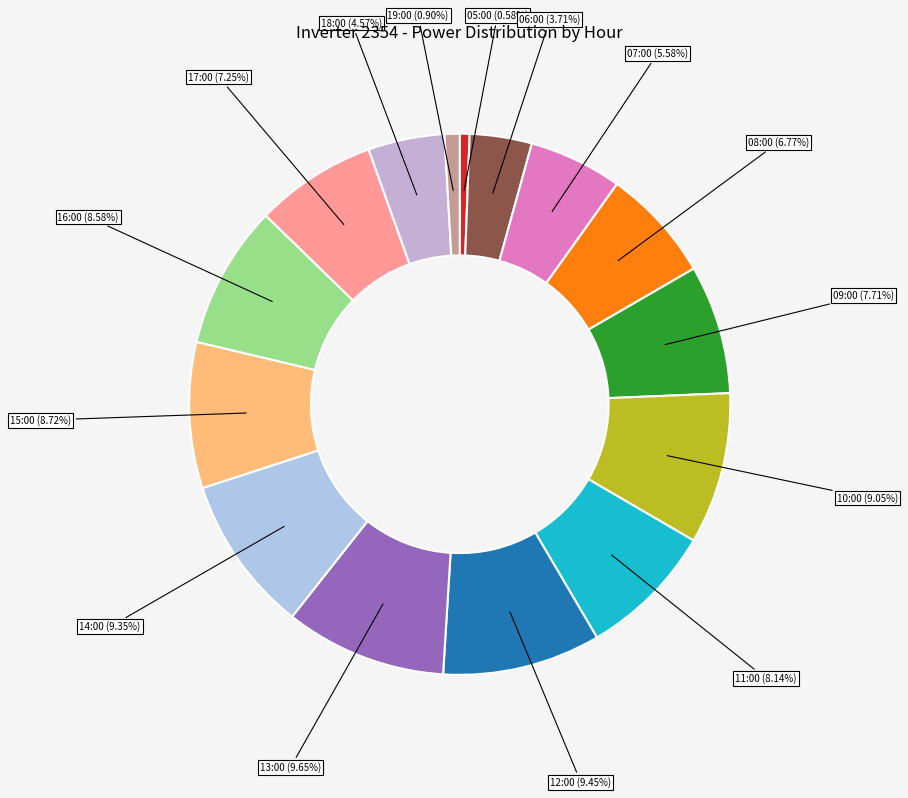

True or false: 07:00 accounts for 6% of the total.

True